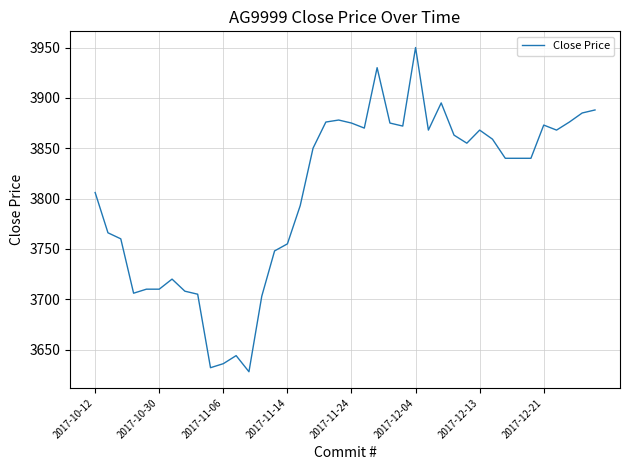

What is the smallest value displayed?

3628